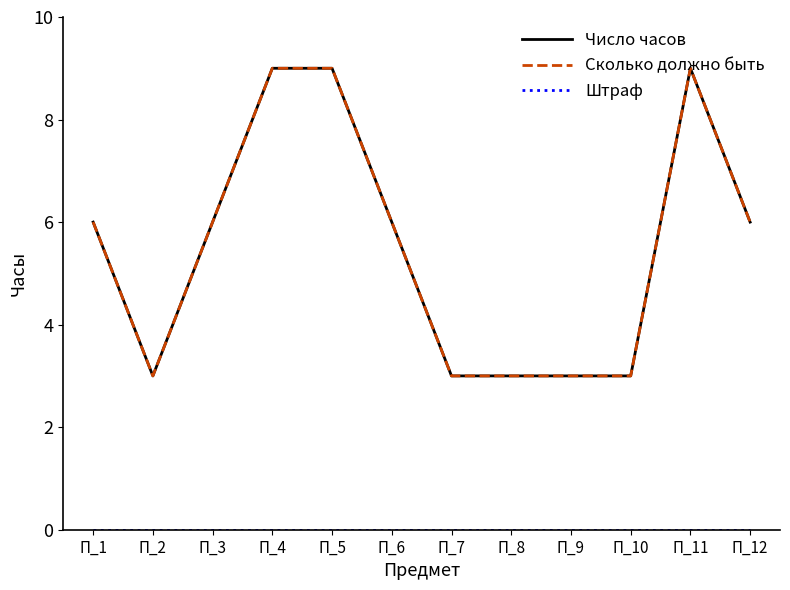

How many interior local peaks does the Число часов series have?

1